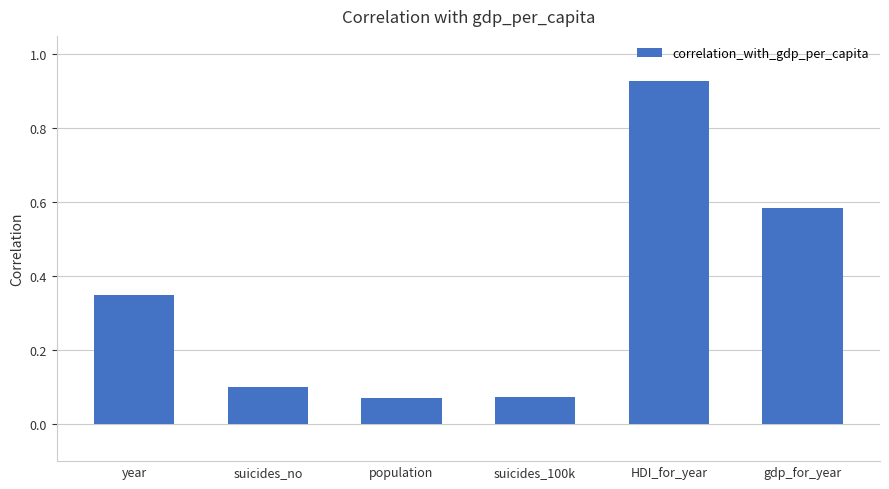

What is the average value?

0.4